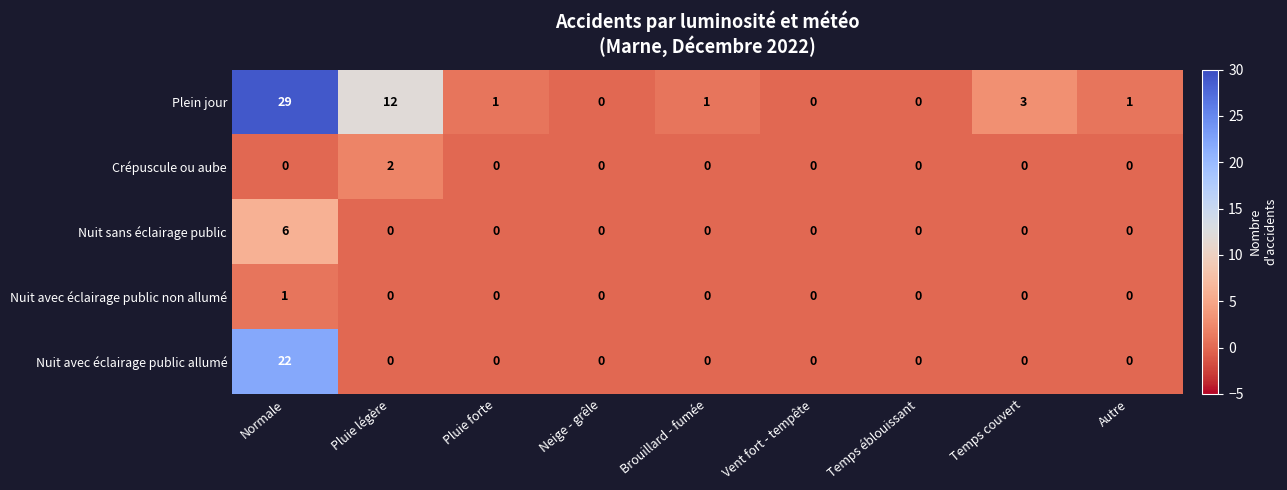

How many distinct data groups are displayed?

5